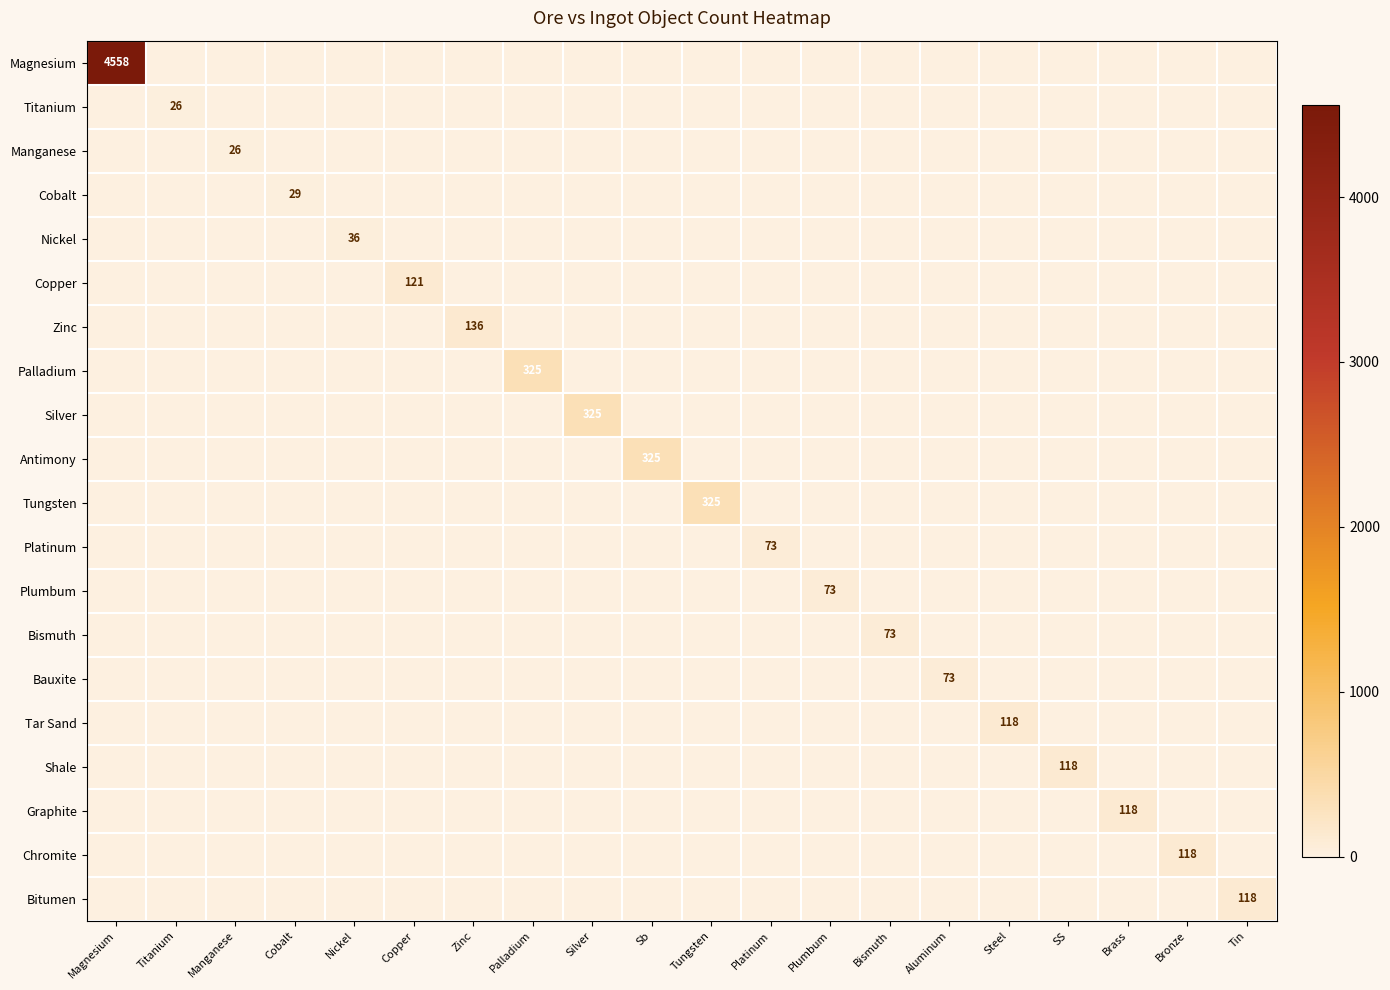

What is the difference between the maximum and minimum values in the Bismuth series?

73